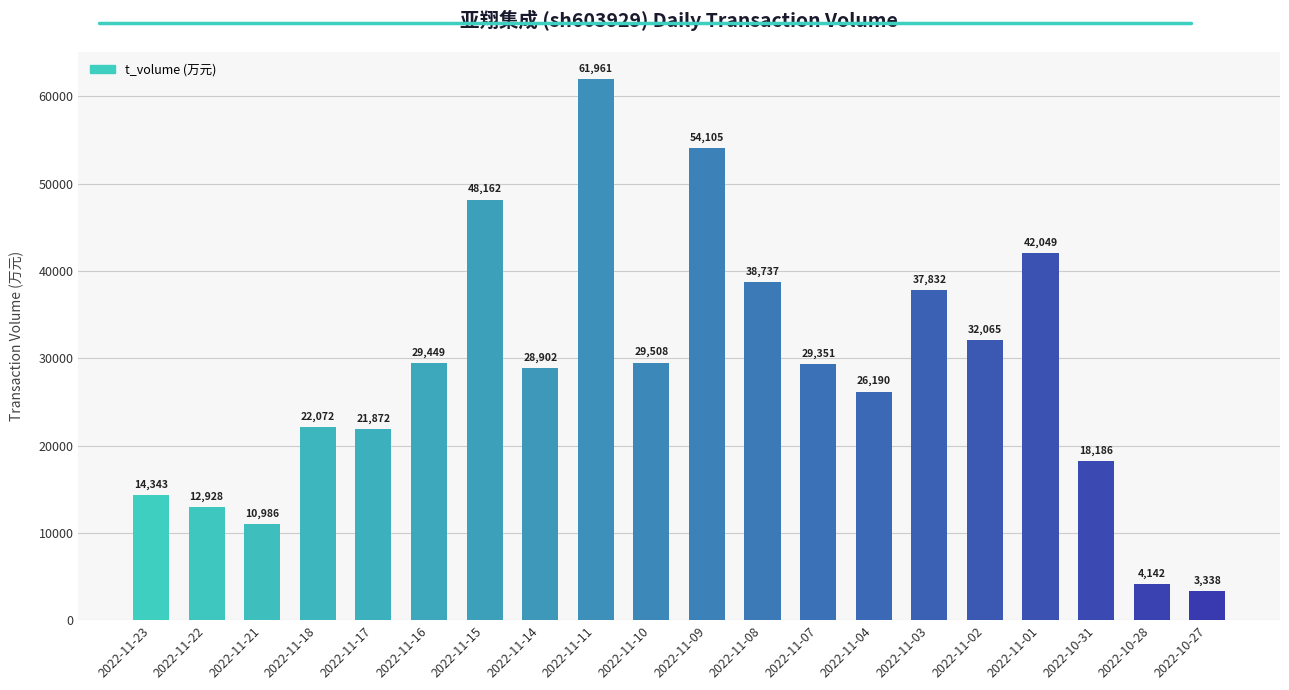

What is the label of the 11th bar from the right?

2022-11-10